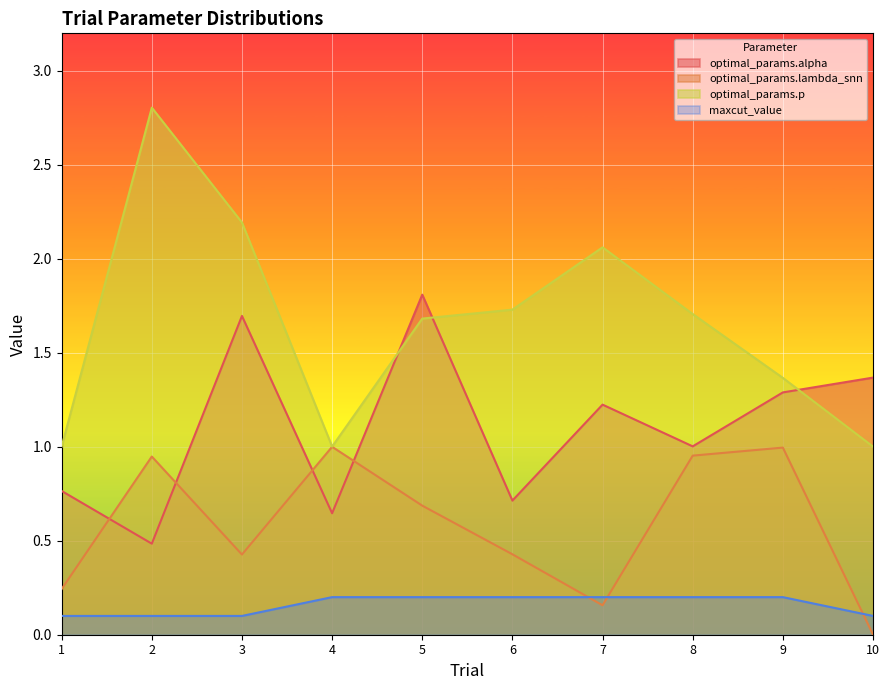

What is the highest value of the maxcut_value series?

0.2